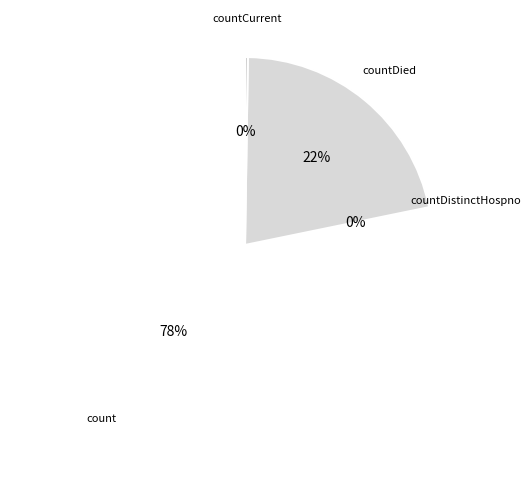

Does count represent more than half of the total?

Yes